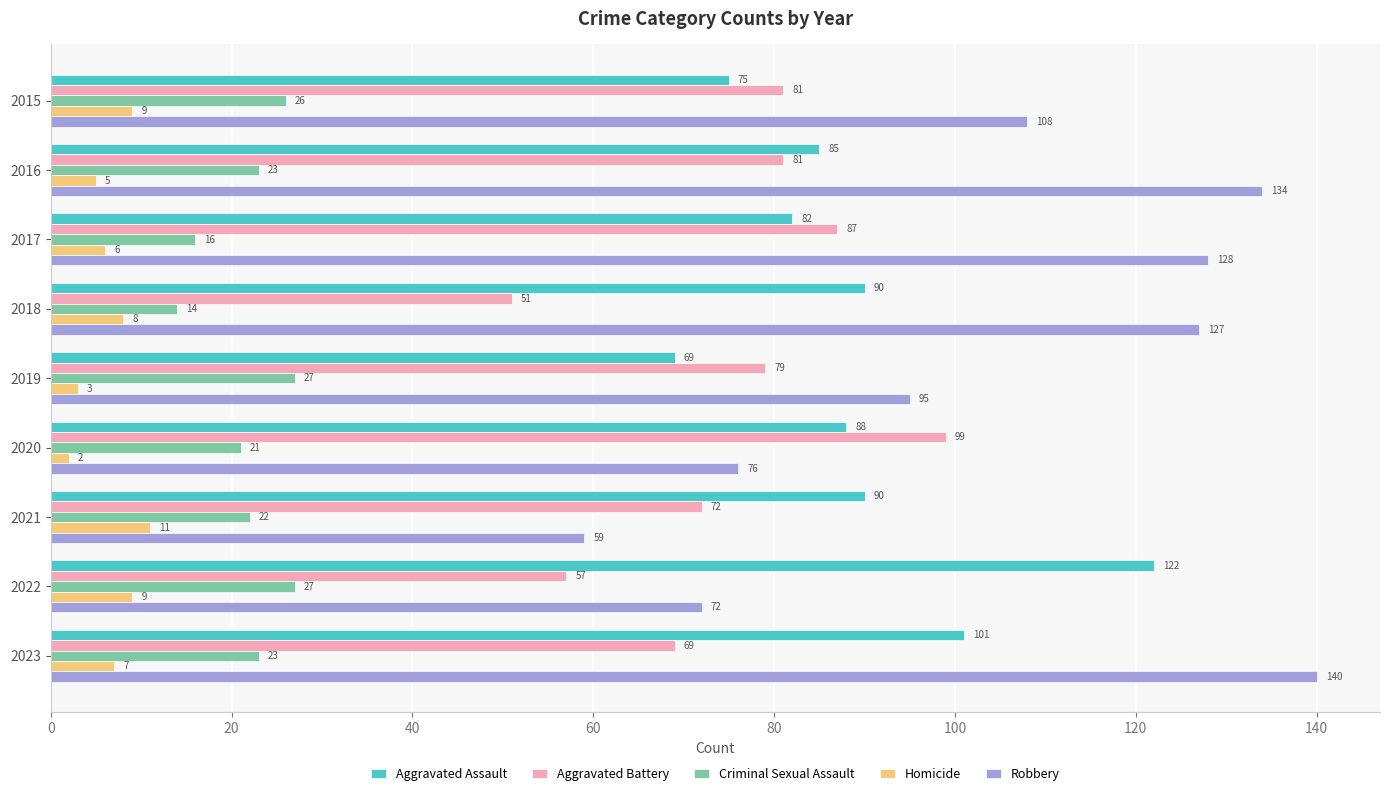

True or false: Aggravated Battery has a value of 57 at 2022.

True